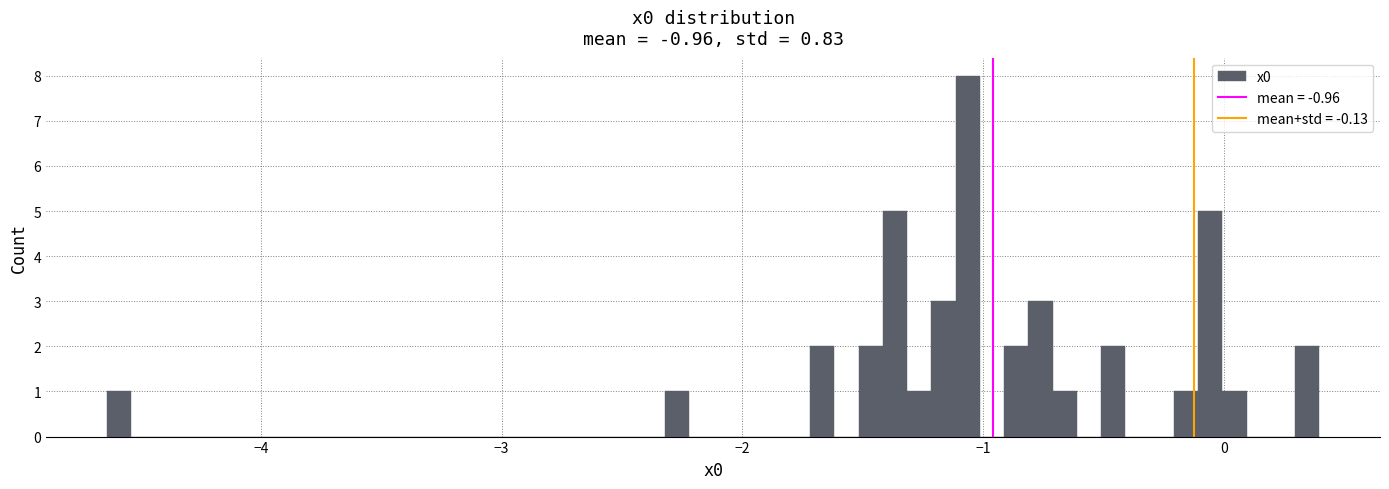

Read against the x-axis, roughly where is the centre of the tallest bar?

-1.1